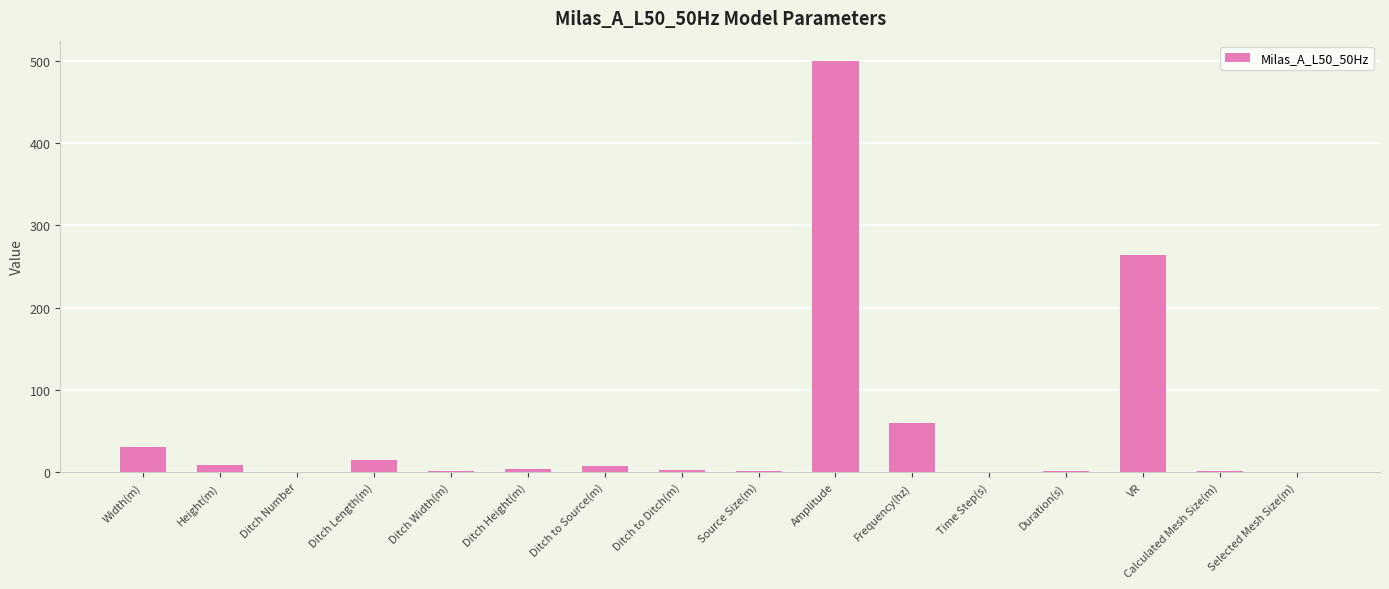

At which label is the value closest to 250?

VR